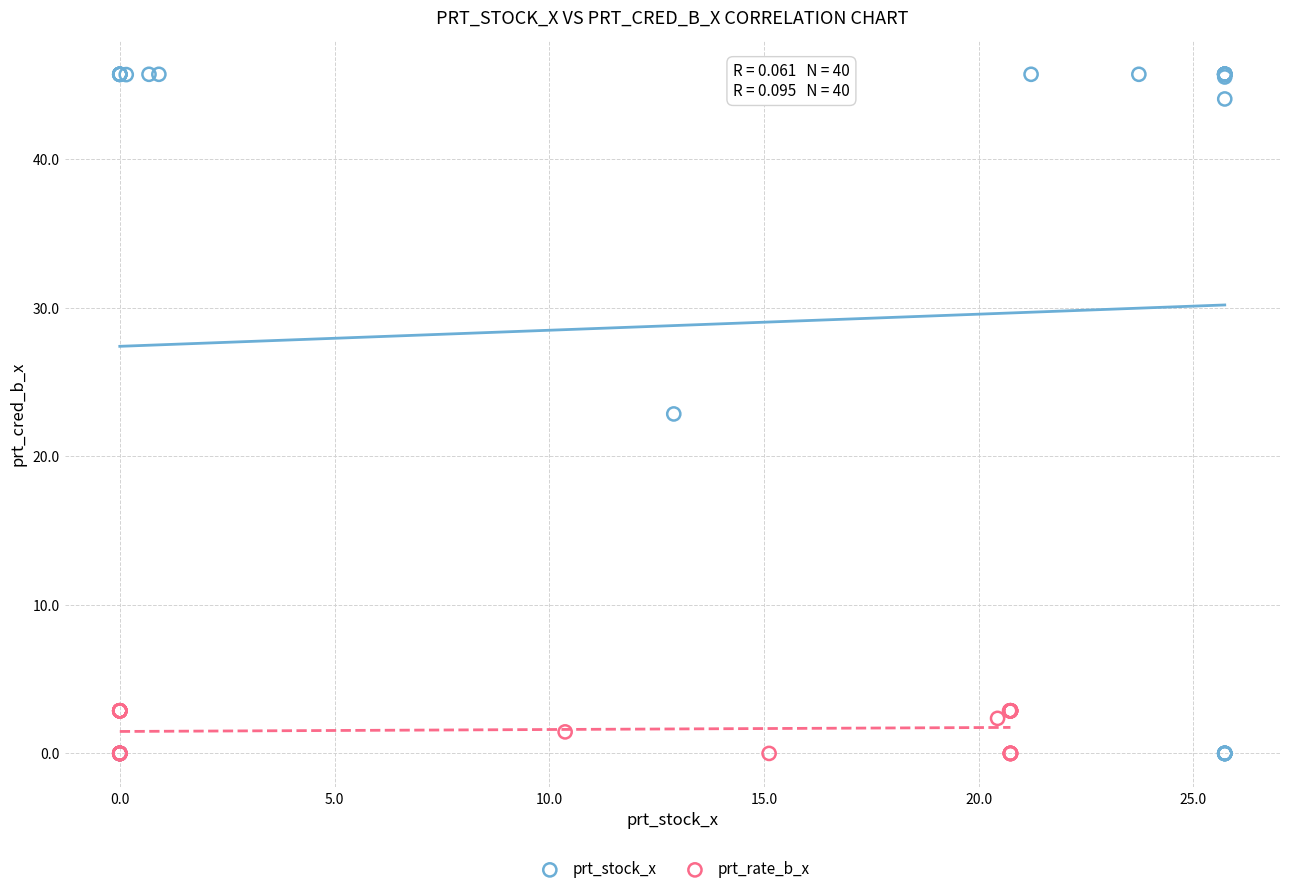

Which series contains the highest Y value?

prt_stock_x